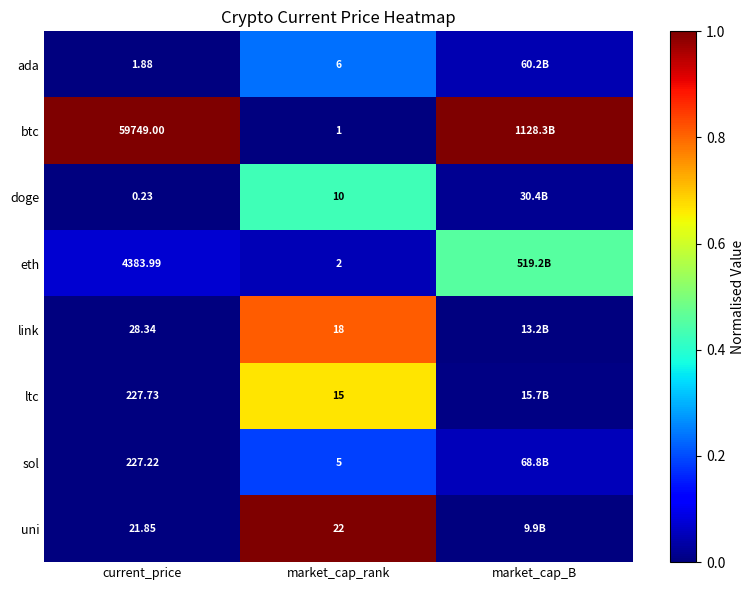

Between current_price and market_cap_rank, which series saw the biggest shift?

btc